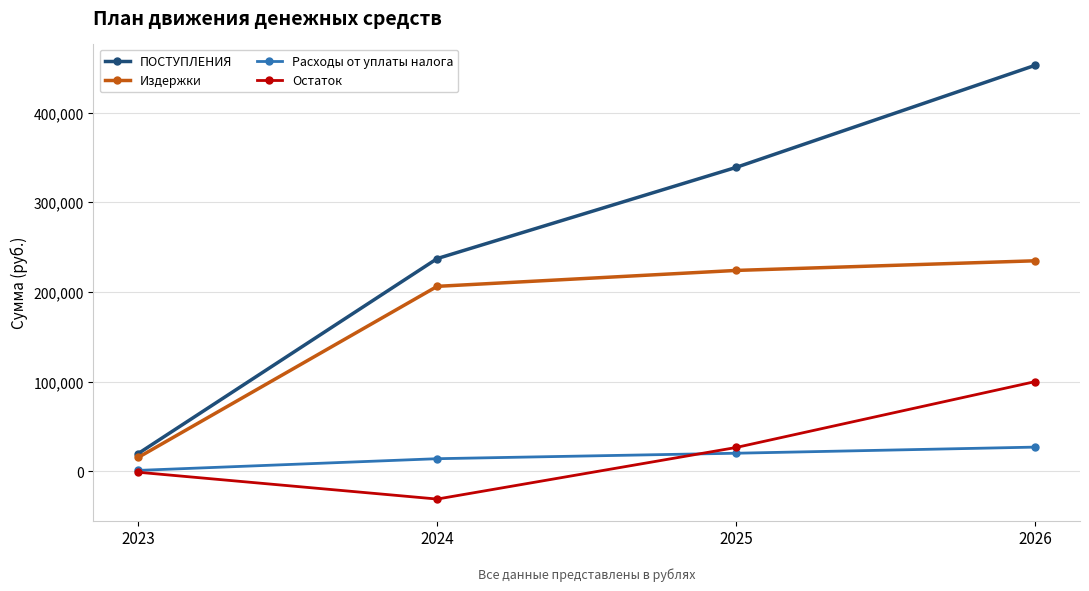

Which category has the highest value in the ПОСТУПЛЕНИЯ series?

2026